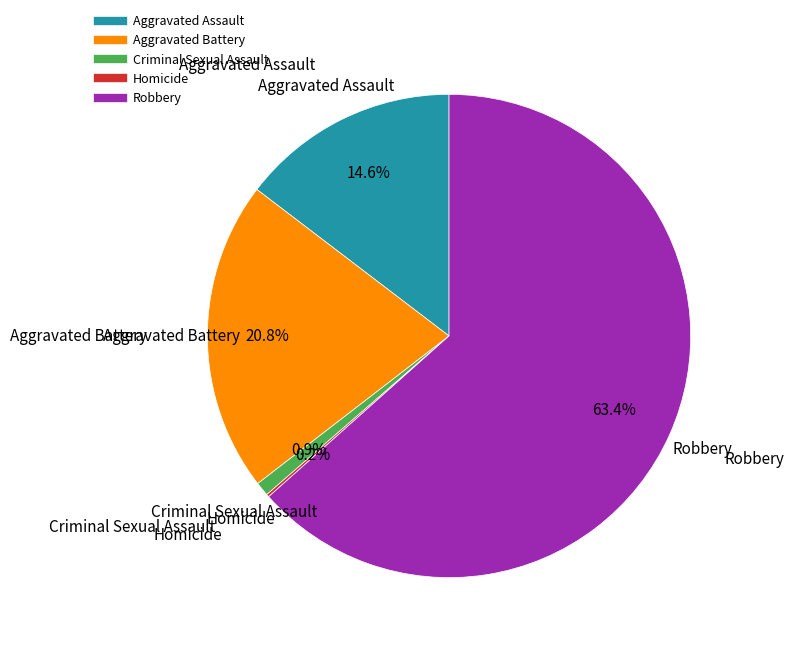

What is the largest slice in the pie chart?

Robbery